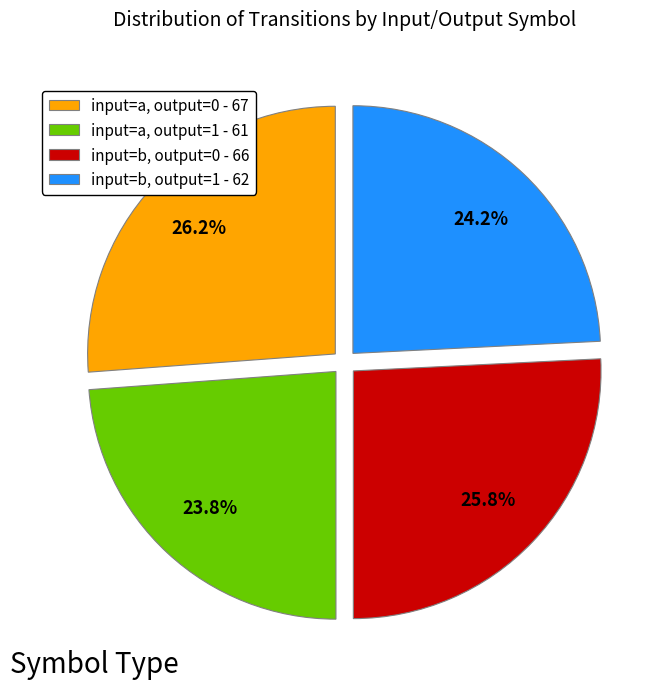

Is it true that input=b, output=0 is 15% of the pie?

False